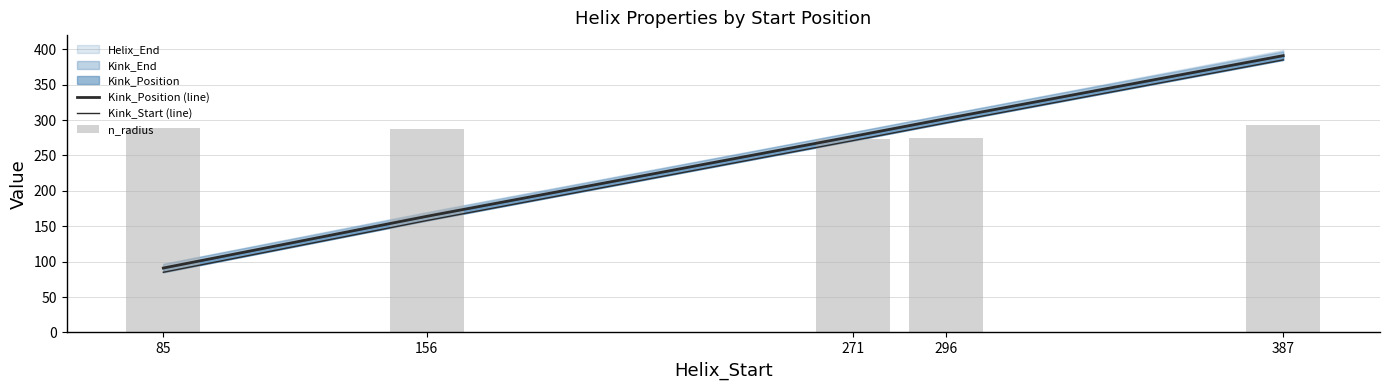

Is the value of n_radius at 156 greater than the value of Kink_Position (line) at 156?

Yes